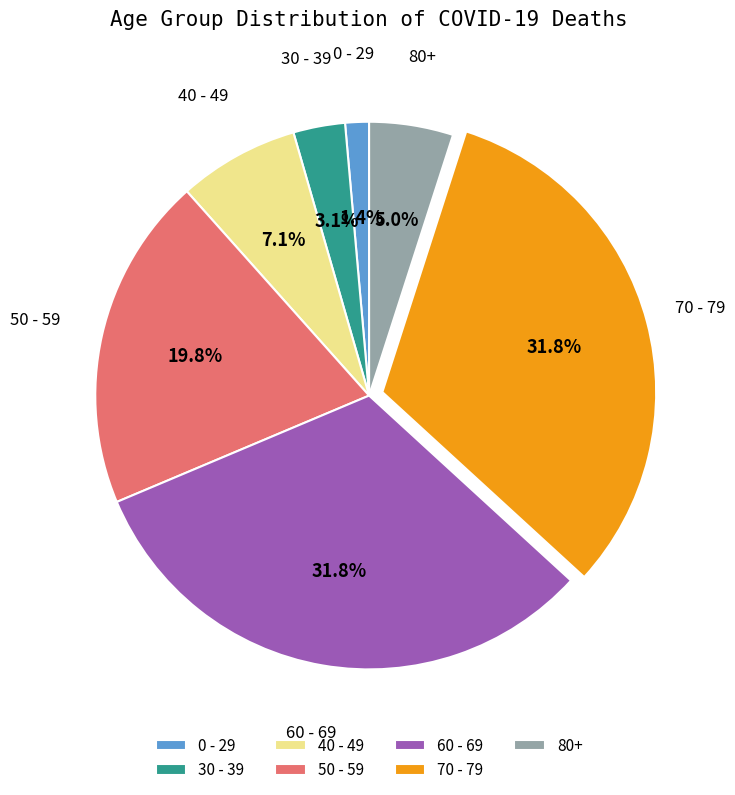

Does 60 - 69 represent more than half of the total?

No